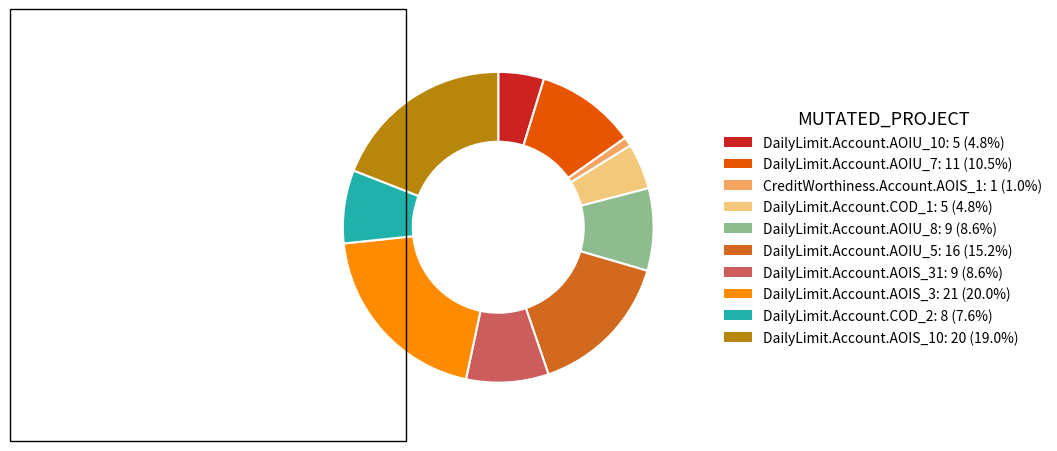

Is there any slice that represents more than half of the pie?

No